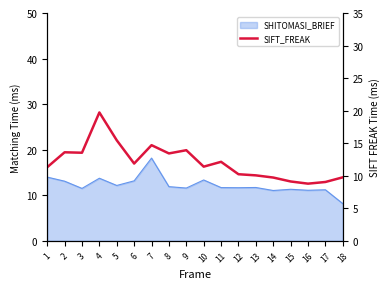

How many data points does each series have?

18